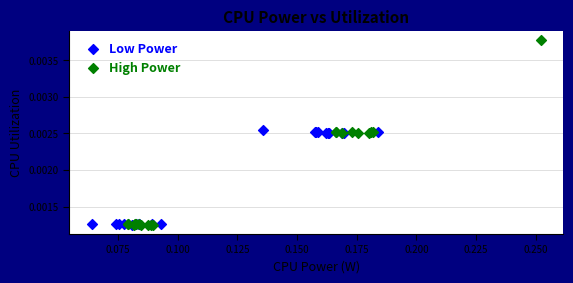

What are all the series names shown in the legend?

Low Power, High Power